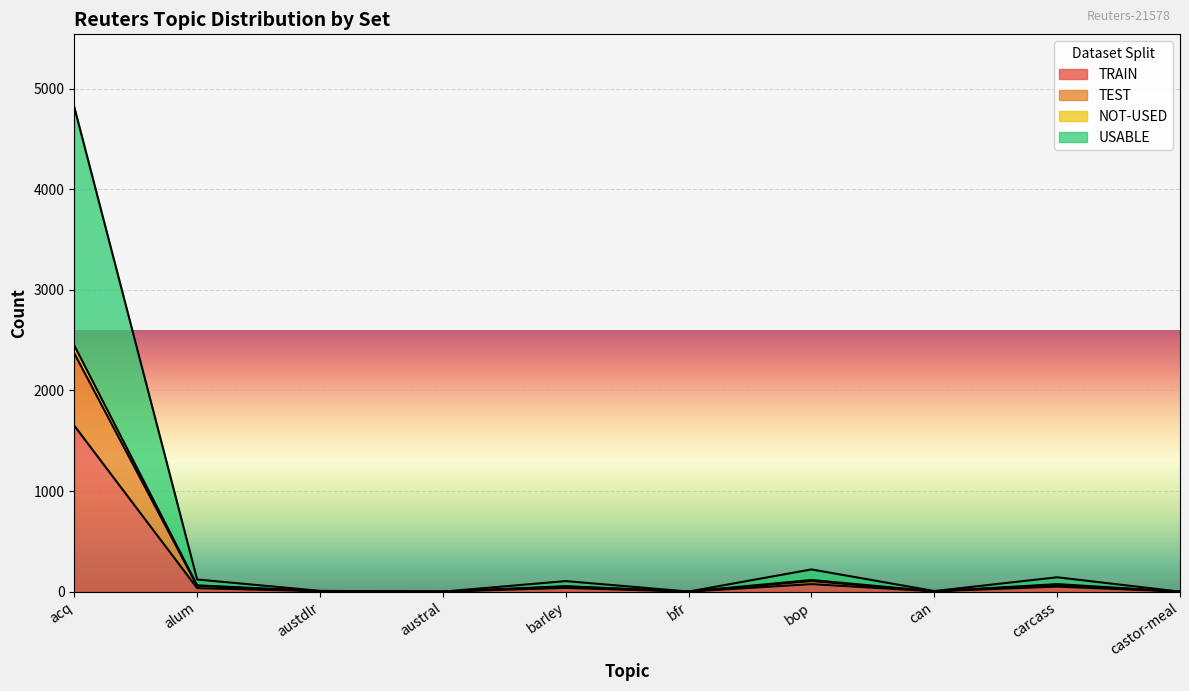

Where is TRAIN nearest to the value 825?

bop